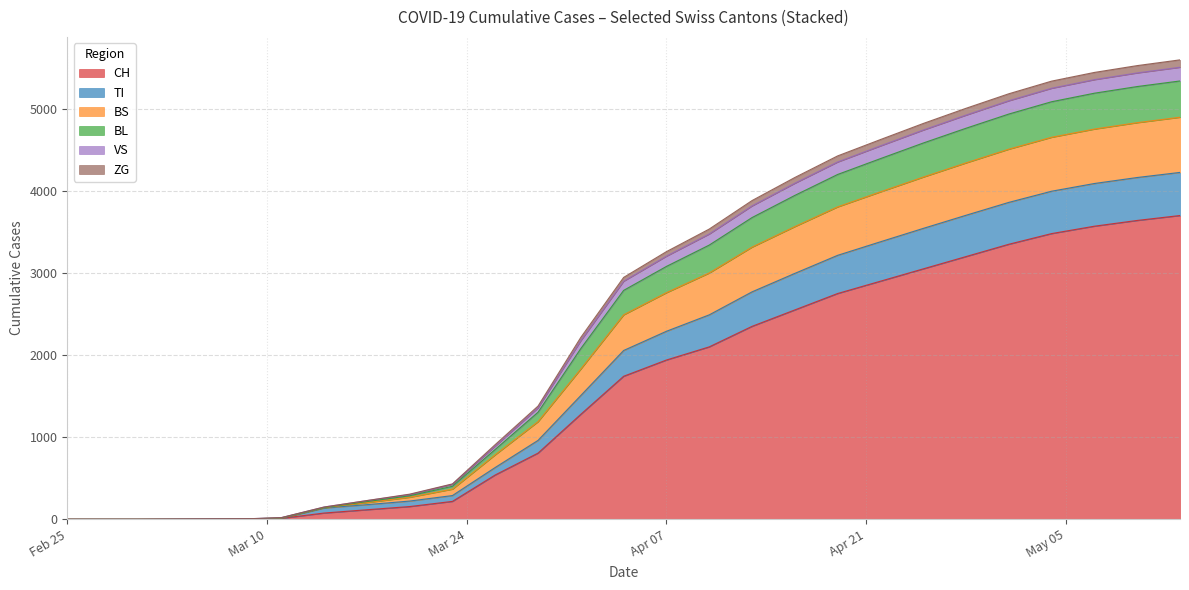

What value does the BS series have at 13?

827